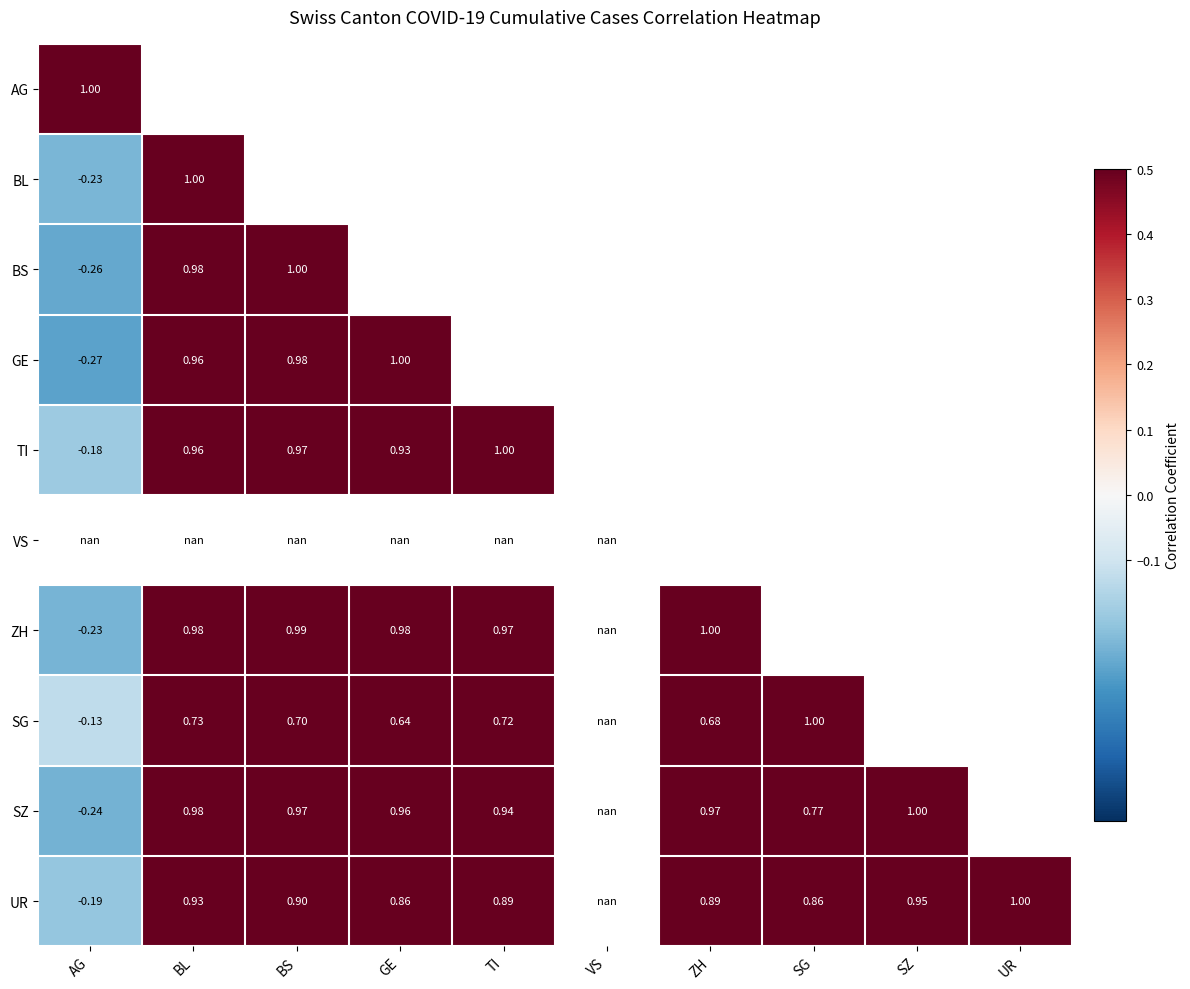

What is the difference between the maximum and second lowest values in the UR series?

0.1